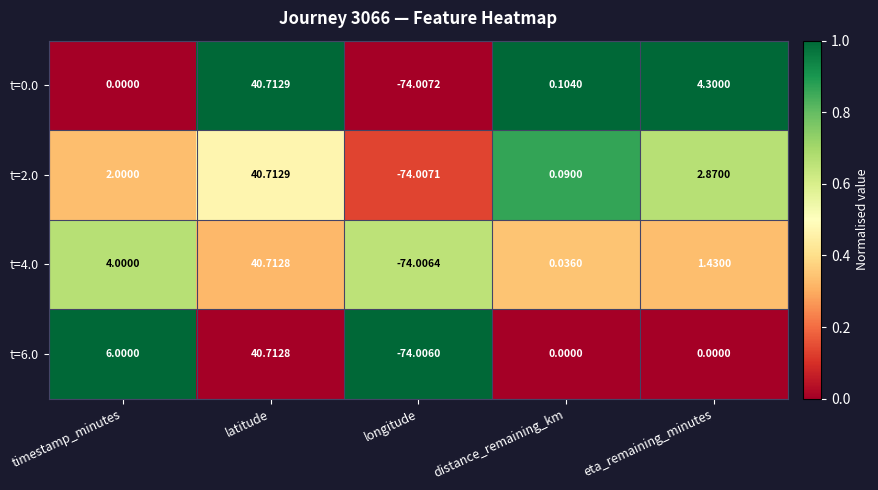

At which label does t=4.0 first exceed 1?

timestamp_minutes